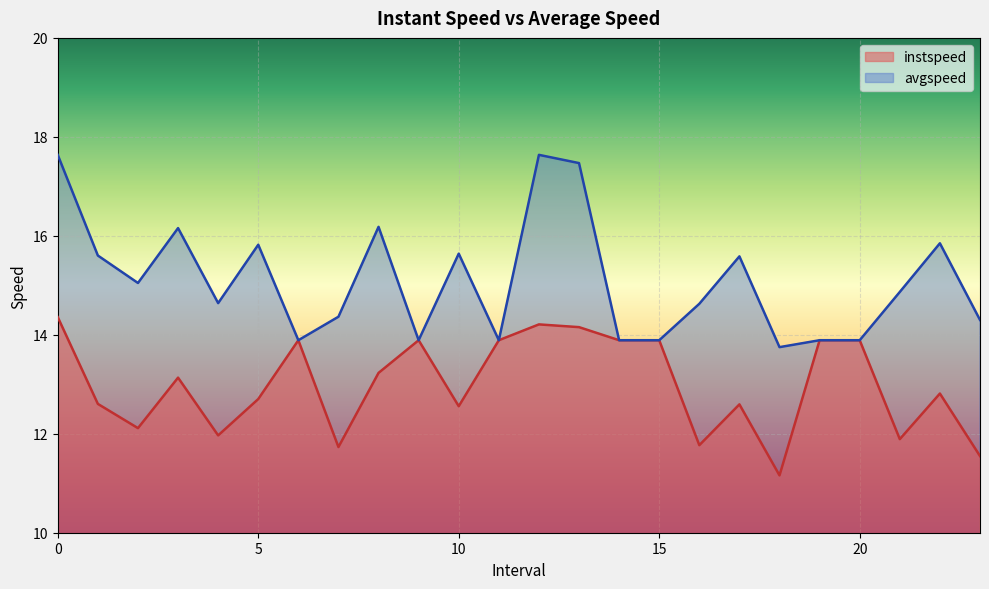

Is it true that instspeed equals 20.3 at 7.0?

False